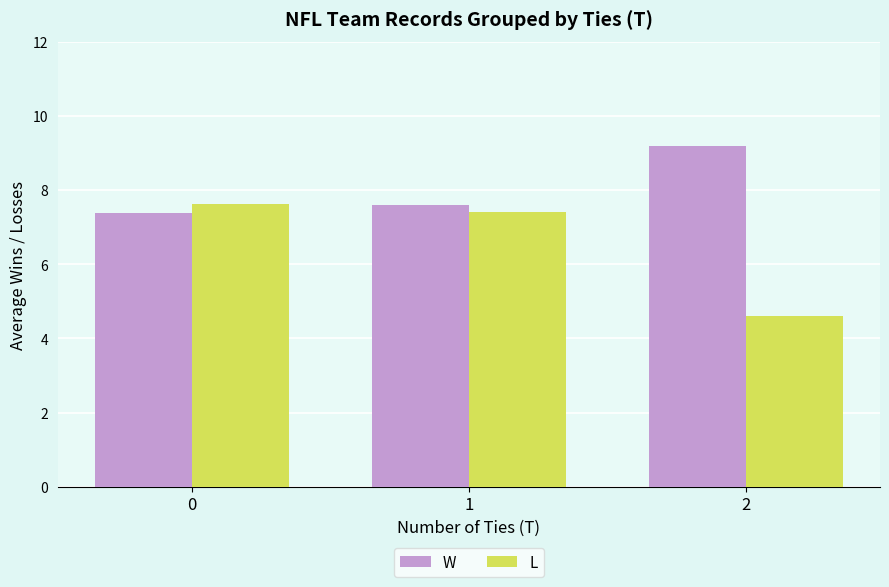

Is it true that W equals 3.1 at 2?

False